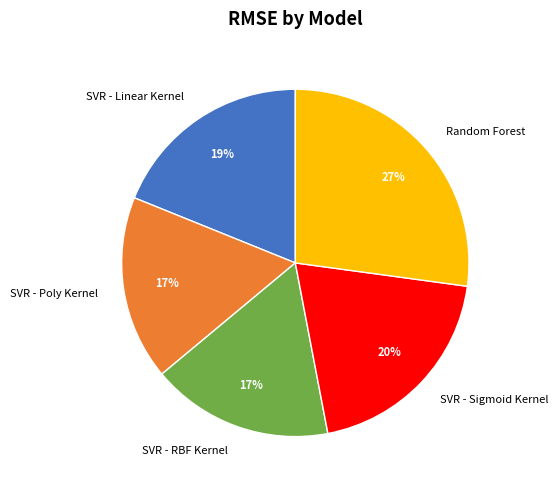

True or false: Random Forest accounts for 27% of the total.

True